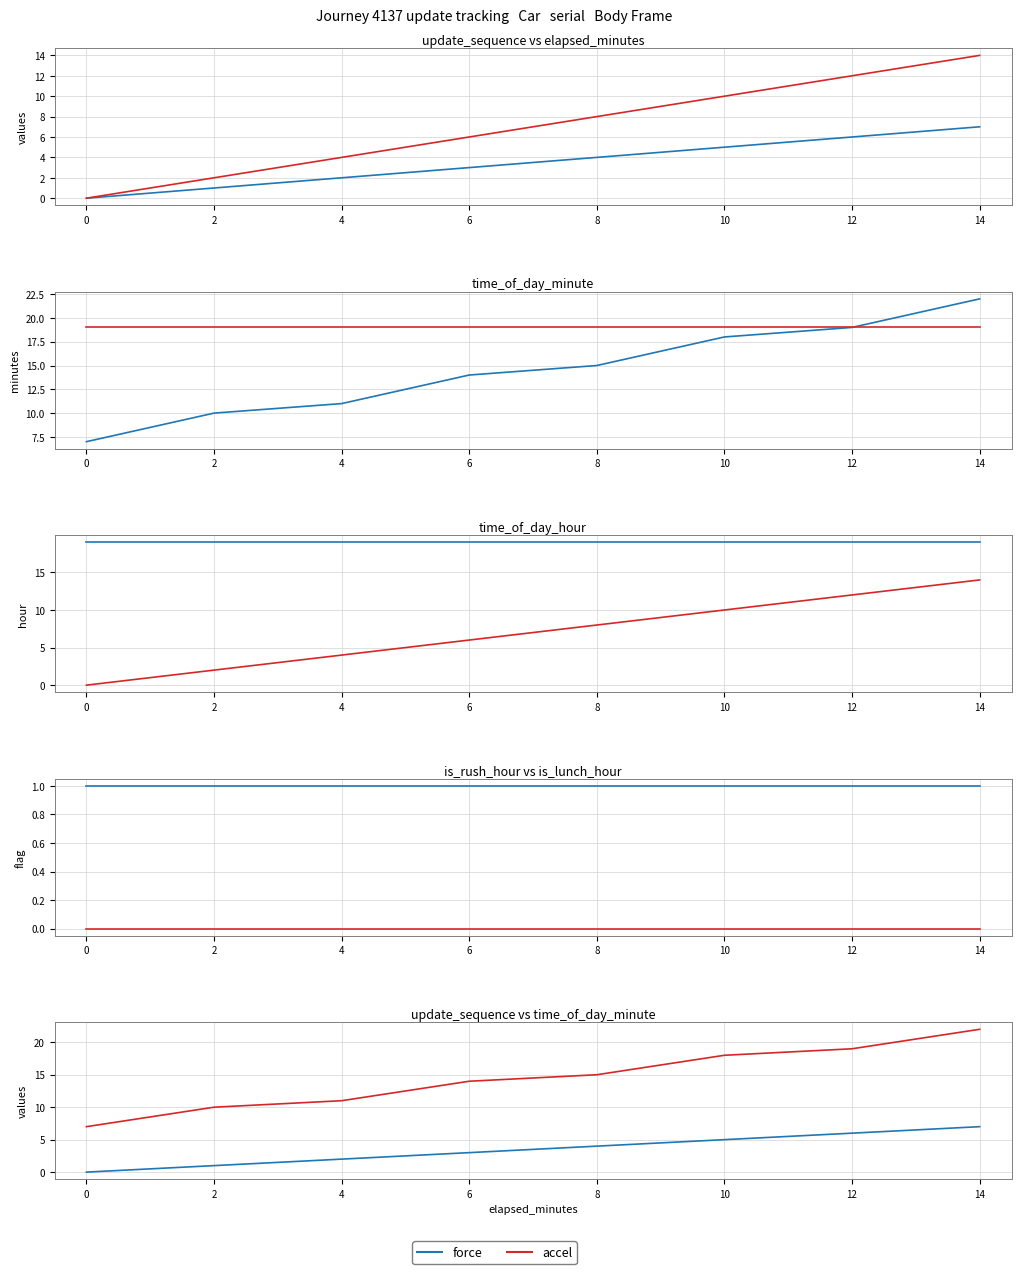

The elapsed_minutes series shows 11 at 6. True or false?

False